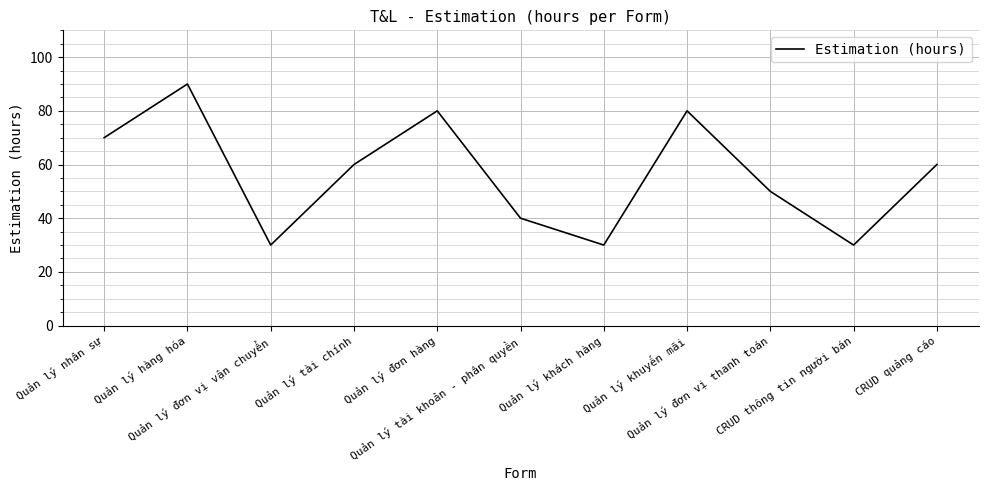

What is the minimum value shown in the chart?

30